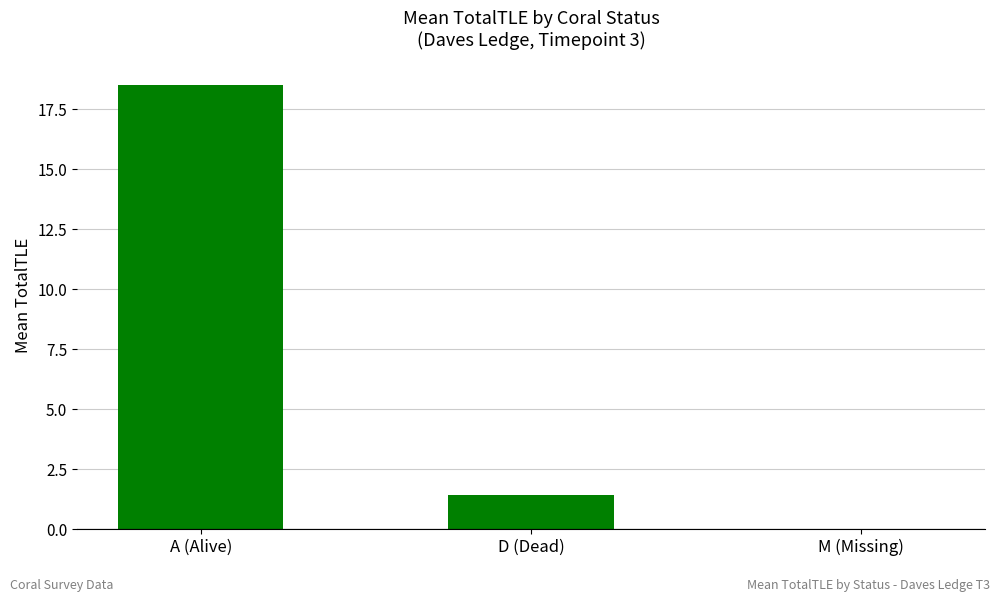

Approximately how many times larger is the value at A (Alive) compared to D (Dead)?

12.9